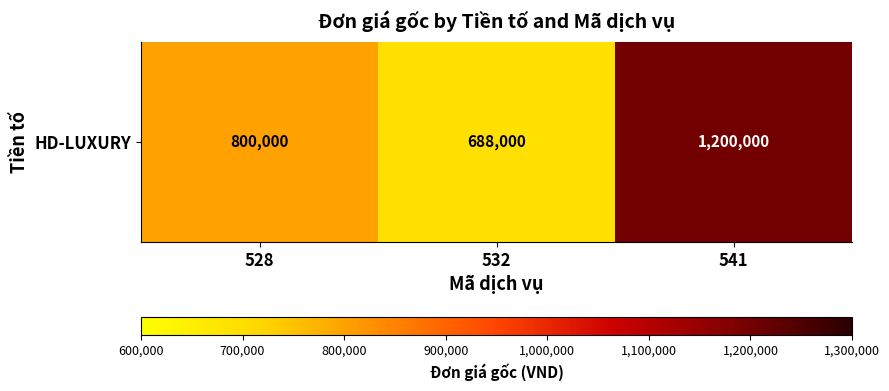

True or false: the data shows 469295 at 532.

False